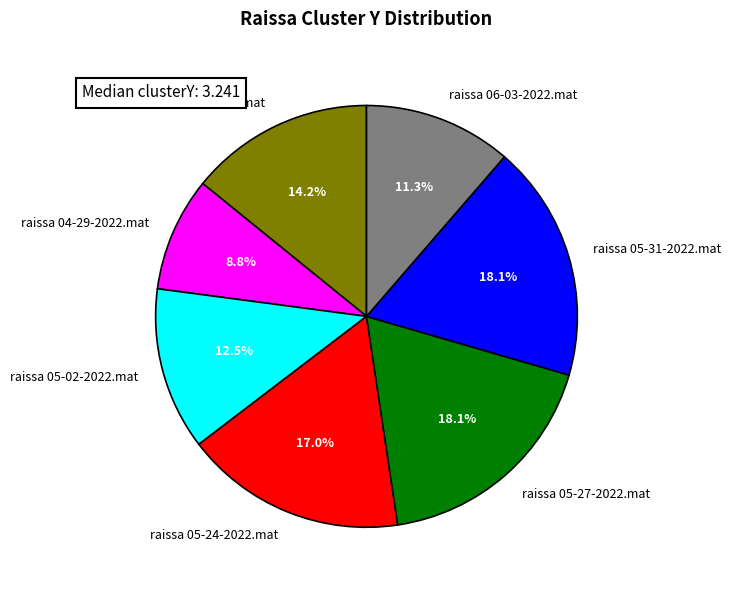

What is the ratio of the value at raissa 06-03-2022.mat to the value at raissa 05-27-2022.mat?

0.6